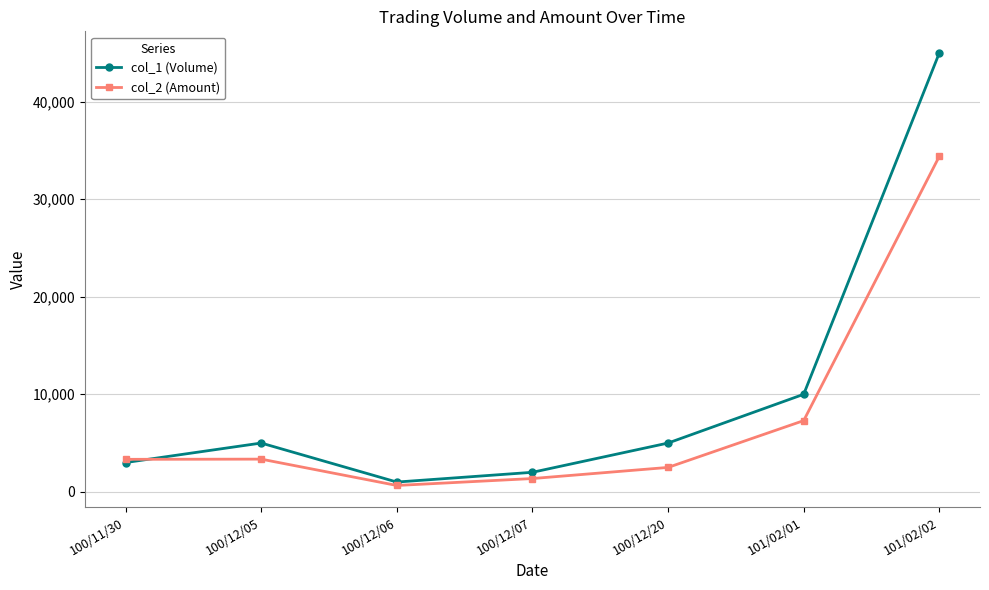

Is this an area chart (filled region under the line)?

No